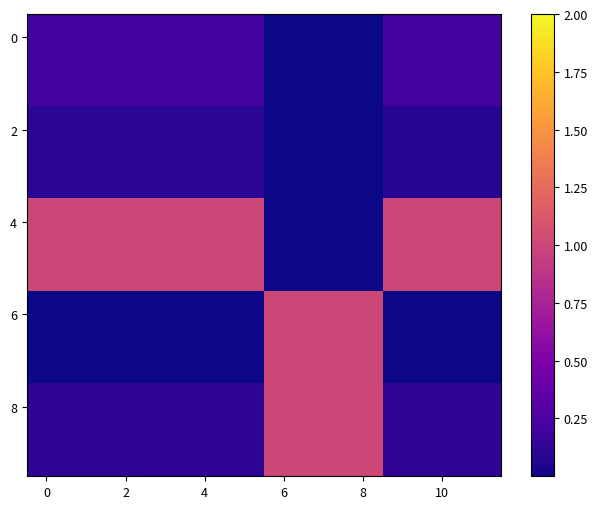

Count the number of data series in this chart.

10